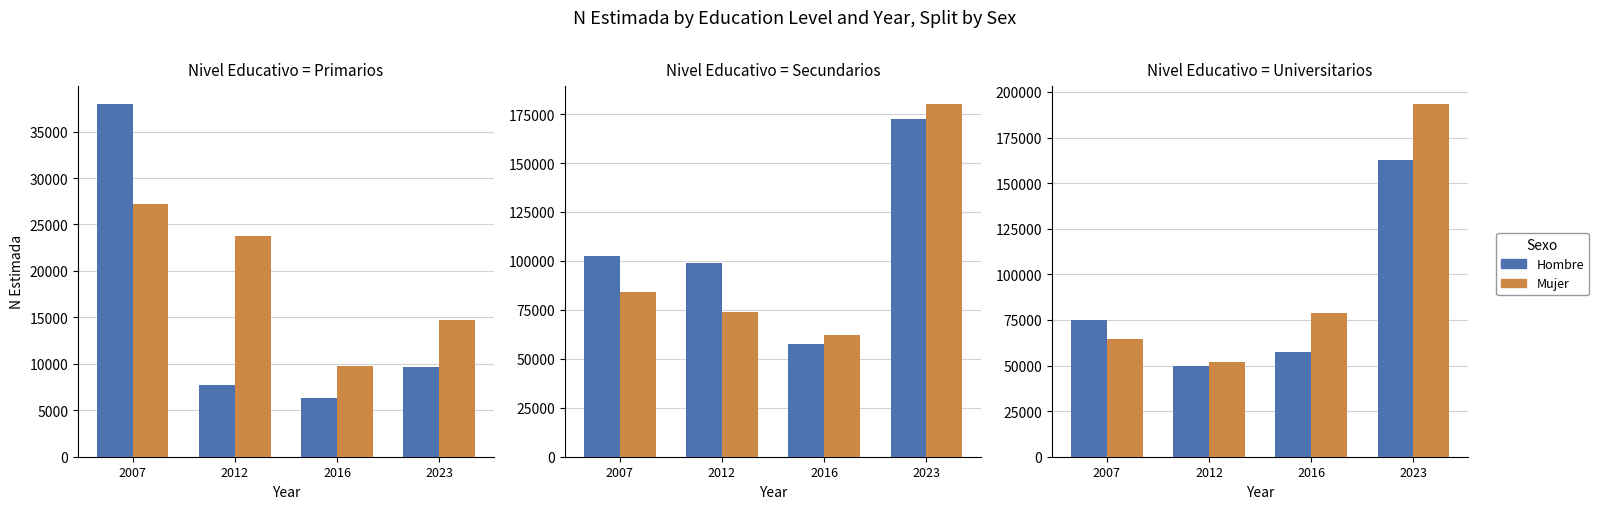

The Mujer series shows 28696 at 2012. True or false?

False